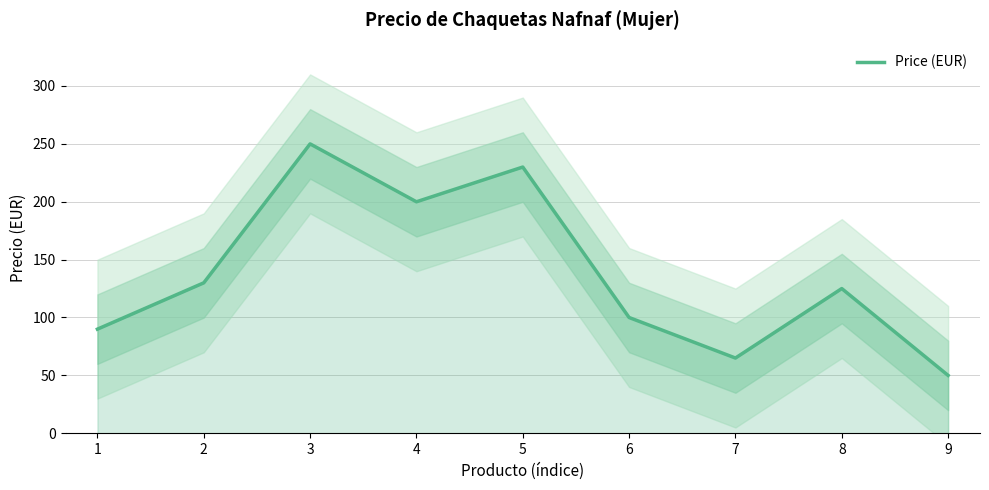

Count the number of categories in the chart.

9